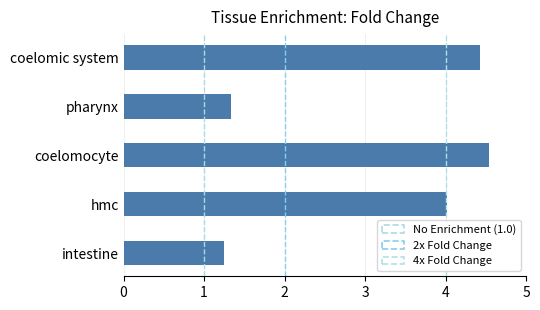

List the labels in order of value, largest first.

coelomocyte, coelomic system, hmc, pharynx, intestine